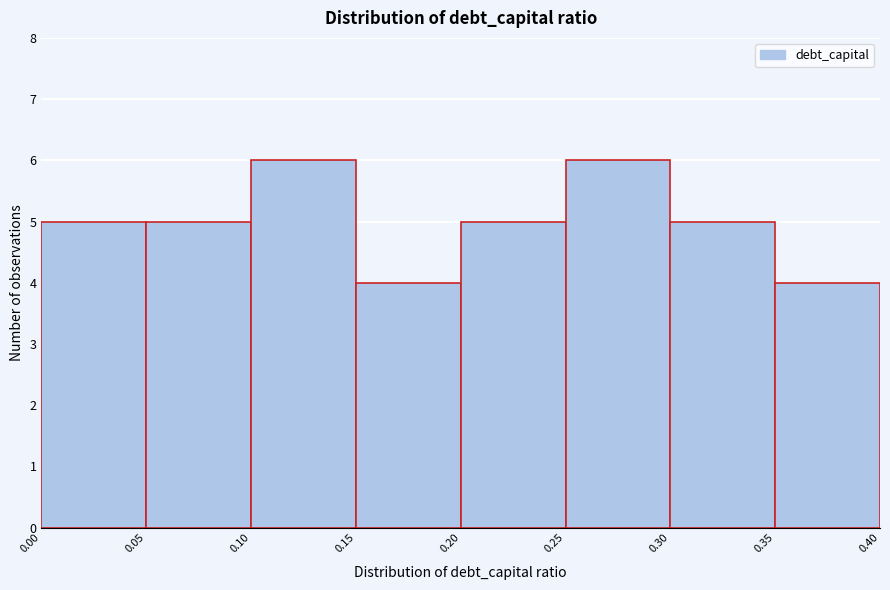

Reading left to right, list every bar in this chart as the range it spans on the x-axis followed by its height. The values are not printed on the chart, so give them approximately, as read against the axis.

0.00 to 0.05: 5
0.05 to 0.10: 5
0.10 to 0.15: 6
0.15 to 0.20: 4
0.20 to 0.25: 5
0.25 to 0.30: 6
0.30 to 0.35: 5
0.35 to 0.40: 4